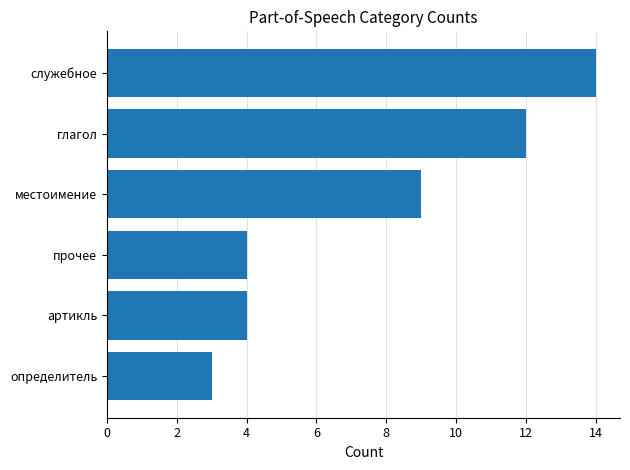

What is the approximate value at местоимение?

9